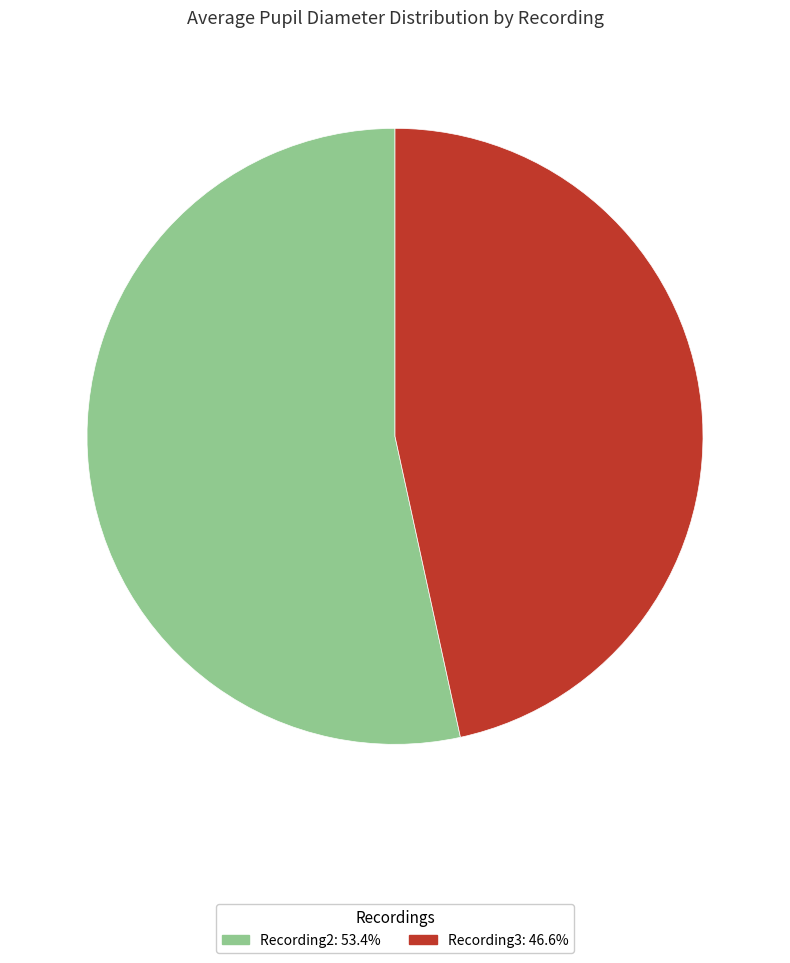

Is there a majority slice in this chart?

Yes